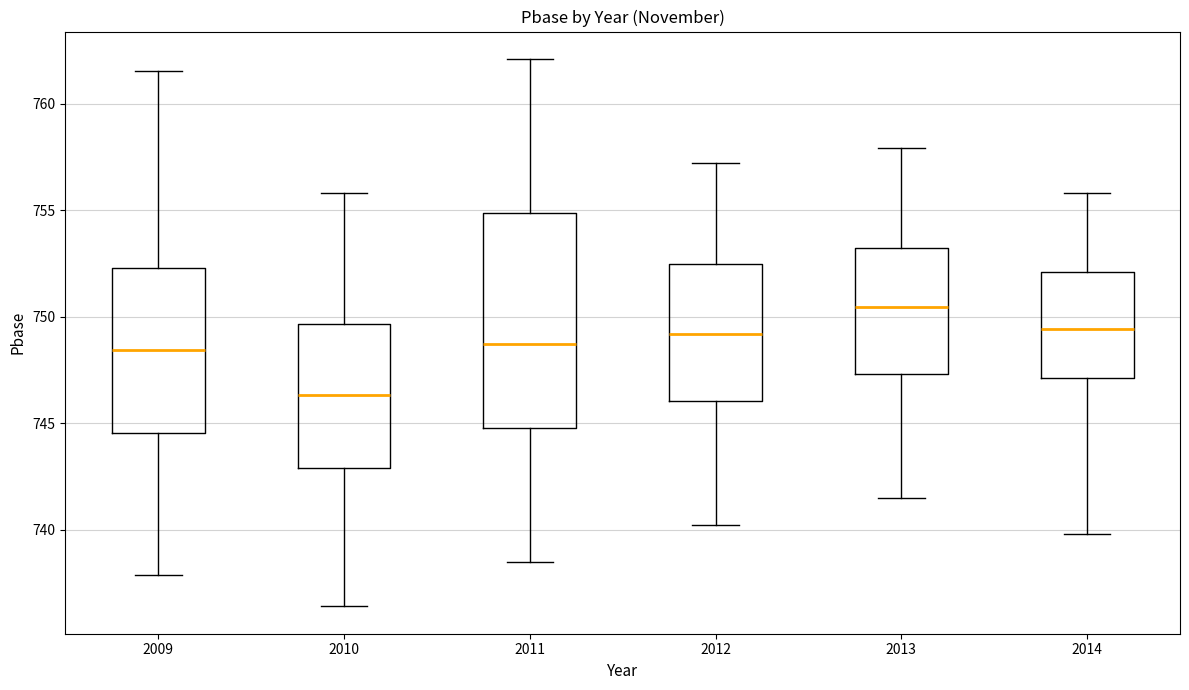

Comparing the boxes themselves (not the whiskers), which one is the tallest?

2011